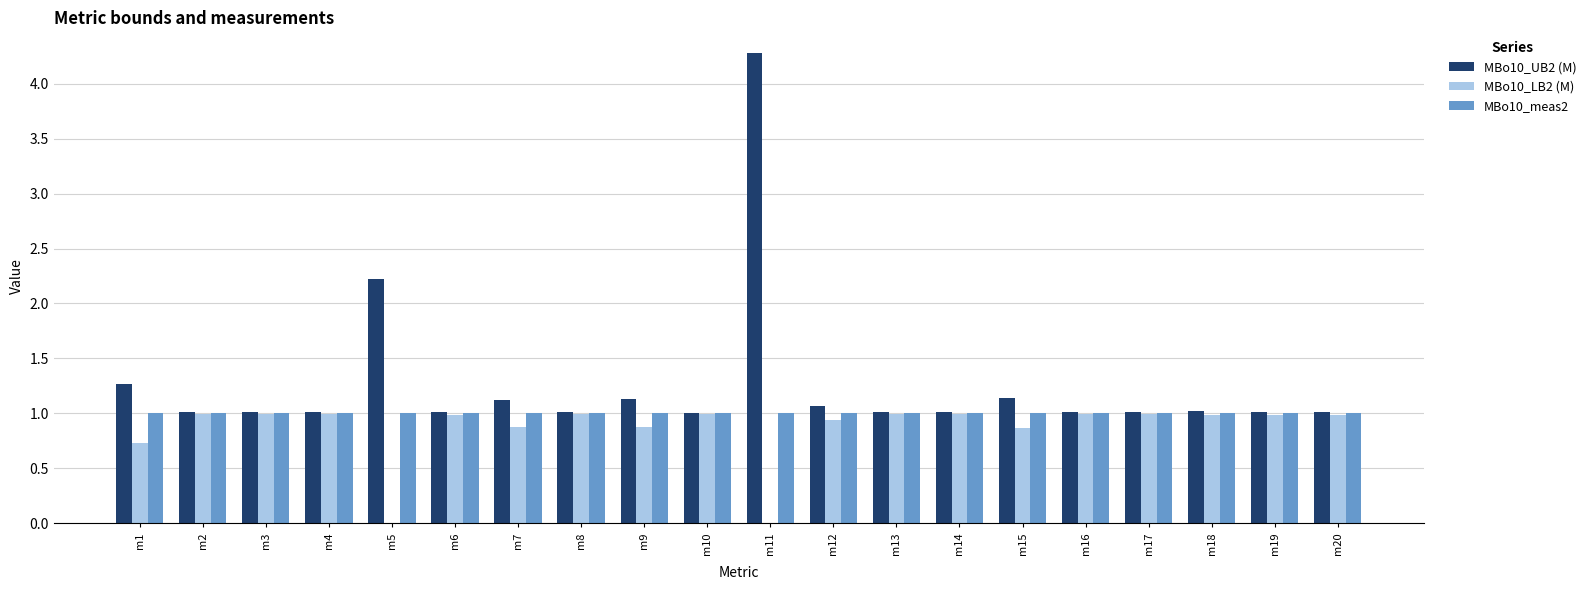

The value of MBo10_LB2 (M) at m7 is 0.9. True or false?

True